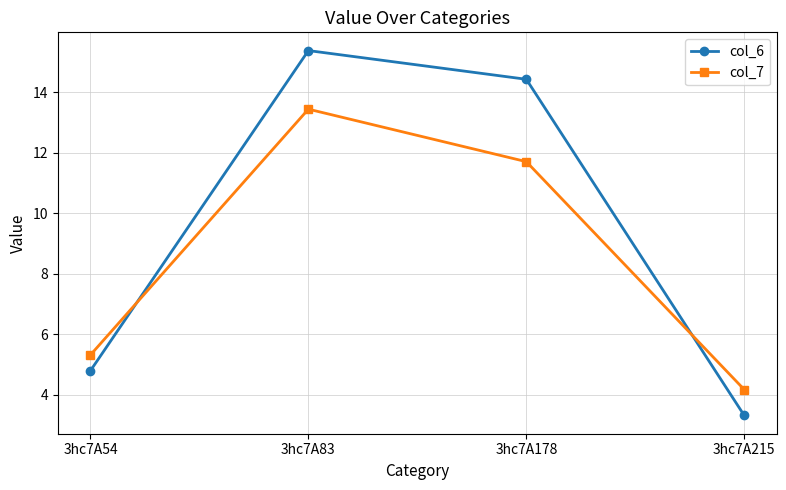

What are all the series names shown in the legend?

col_6, col_7